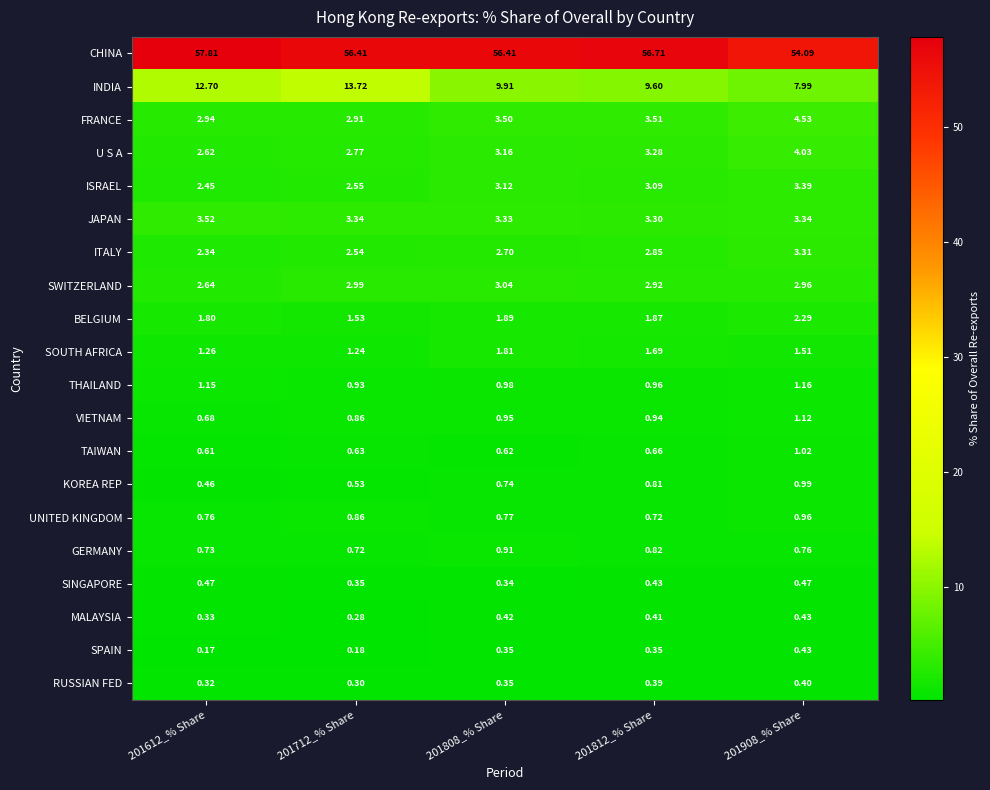

Is the value of KOREA REP at 201908_% Share greater than the value of MALAYSIA at 201908_% Share?

Yes